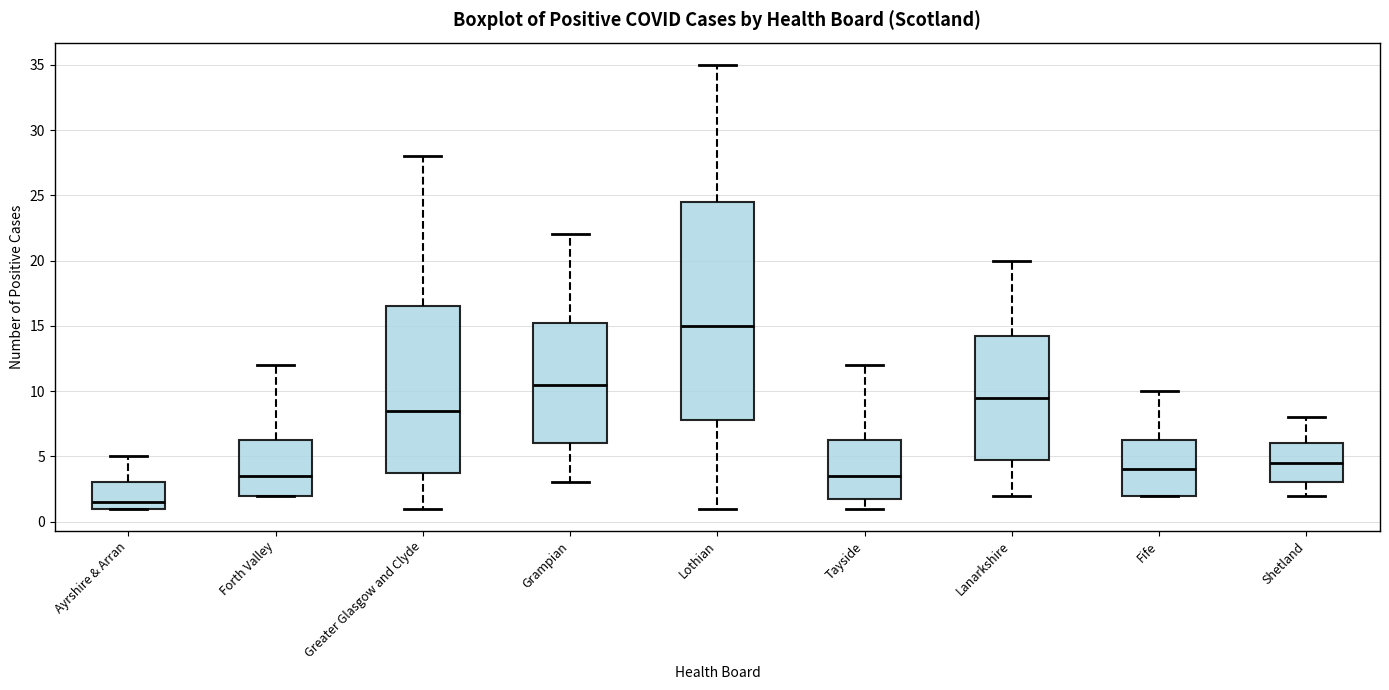

Where does the upper whisker of the box for Fife end on the y-axis? The values are not printed on the chart, so give them approximately, as read against the axis.

10.0